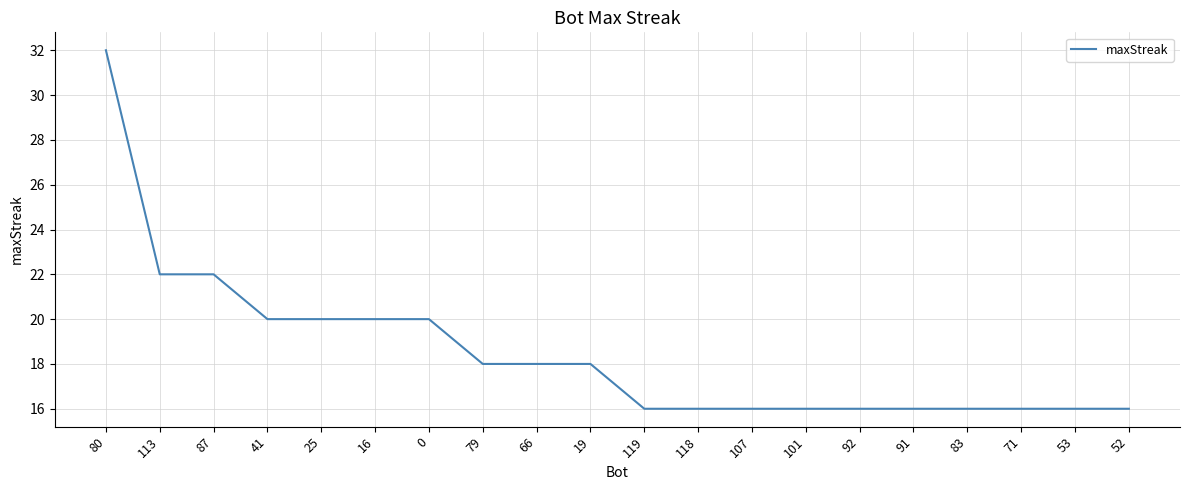

What is the difference between the maximum and minimum values?

16